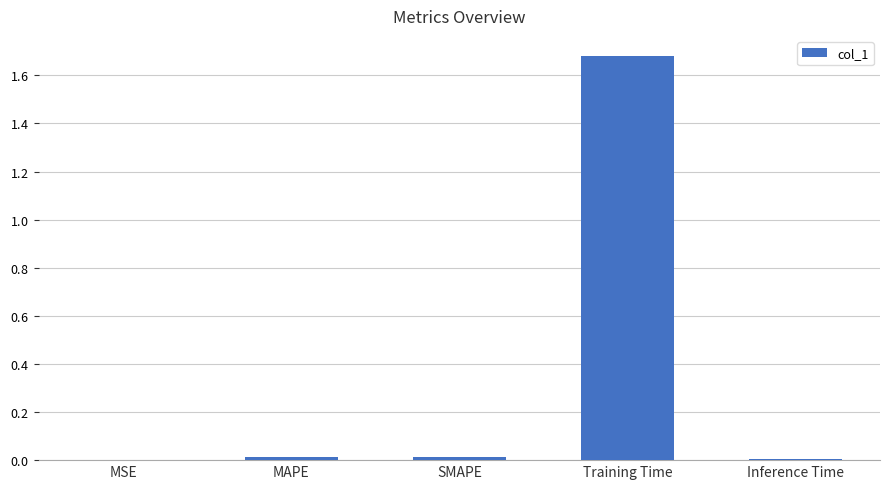

Reading left to right, extract all data points from this chart.

0.0	0.0	0.0	1.7	0.0